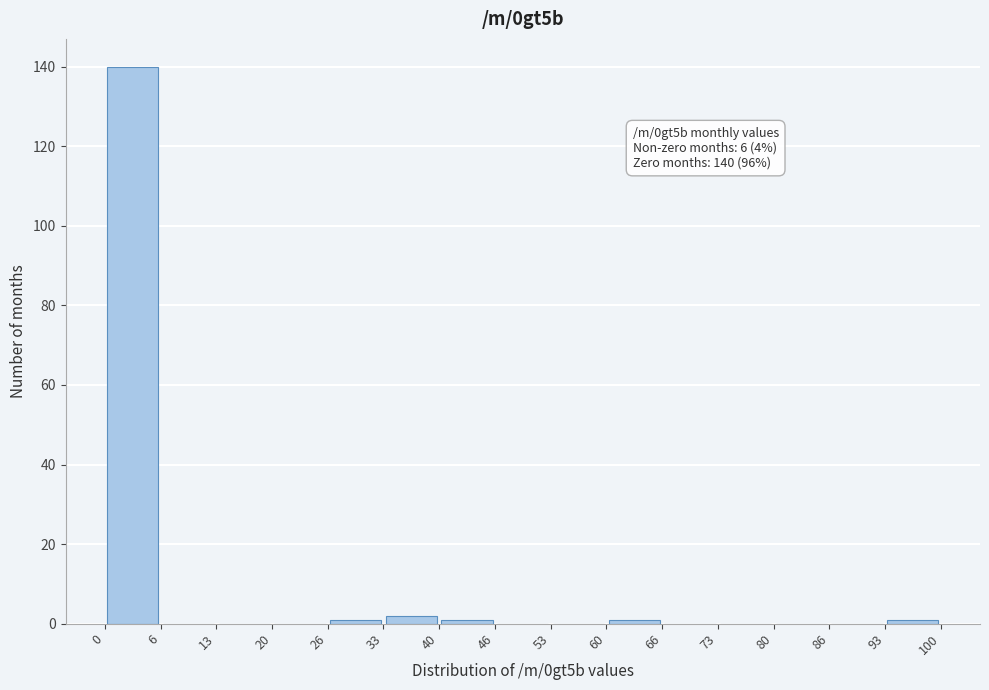

Which range on the x-axis has the tallest bar?

0 to 6